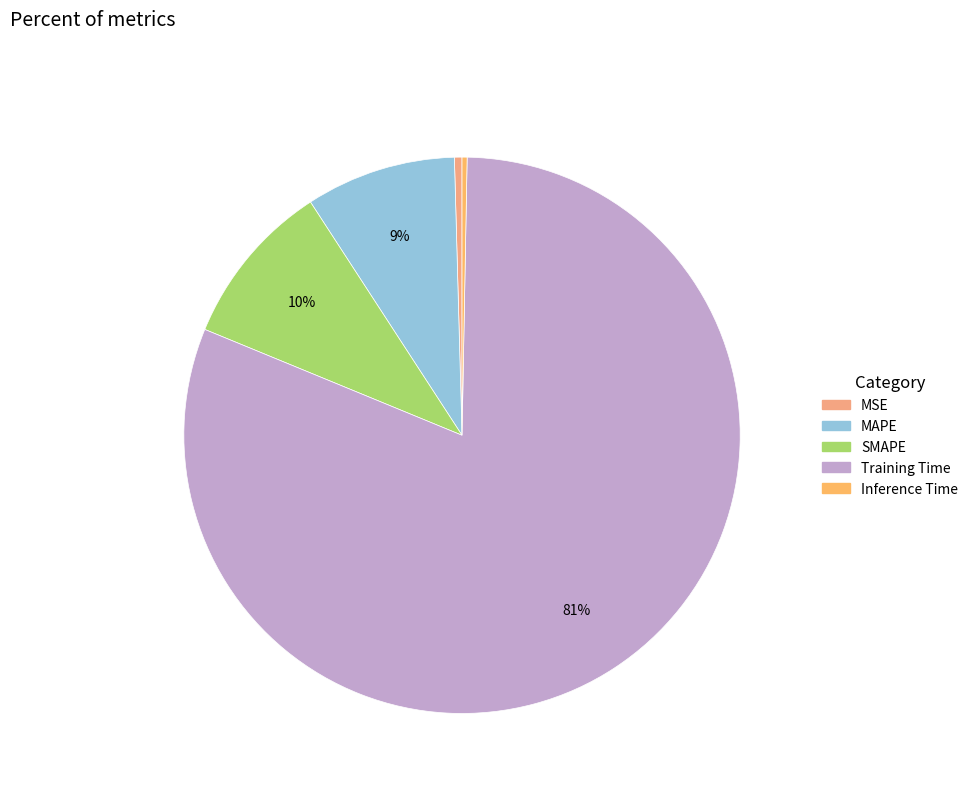

Is the sum of MSE and Training Time greater than half?

Yes